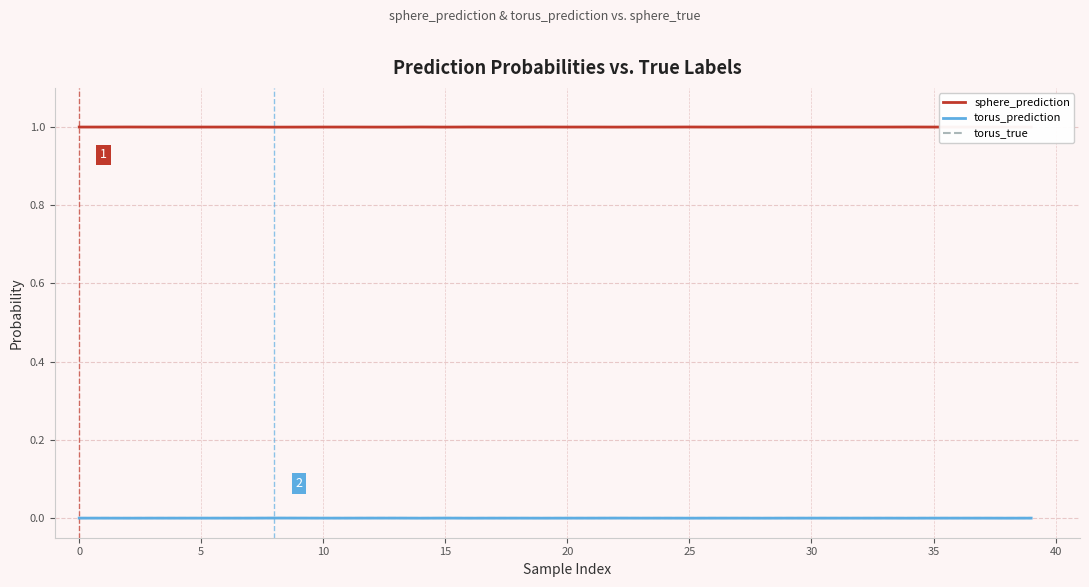

True or false: torus_prediction and sphere_prediction cross at least once.

False